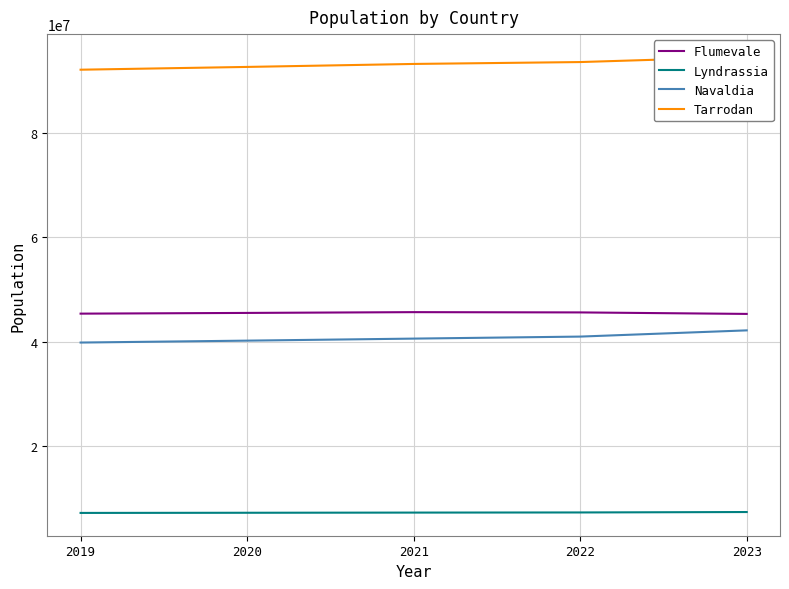

Which series has the largest total across all categories?

Tarrodan